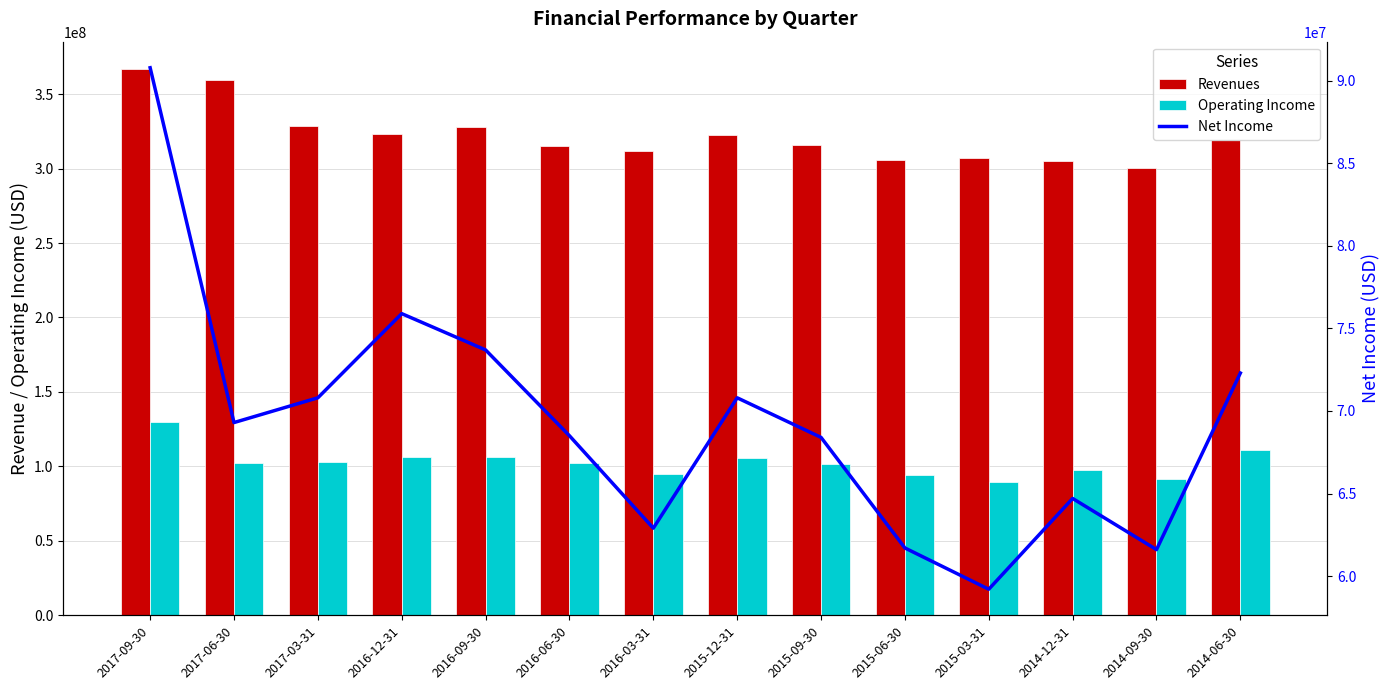

Is the value of Operating Income at 2015-06-30 greater than the value of Net Income at 2014-12-31?

Yes